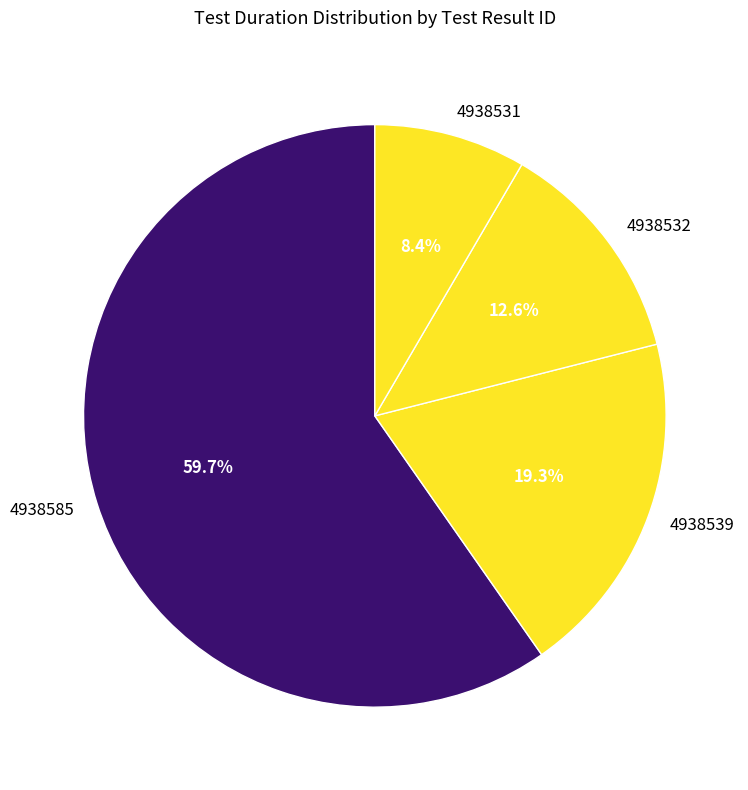

What is the majority slice?

4938585